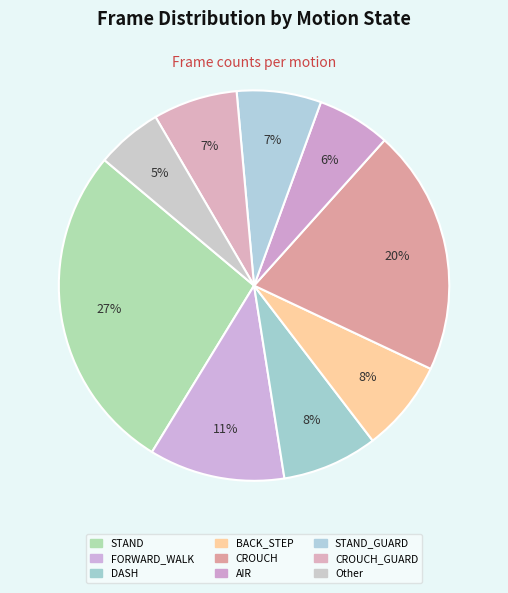

How many segments does this pie chart have?

9